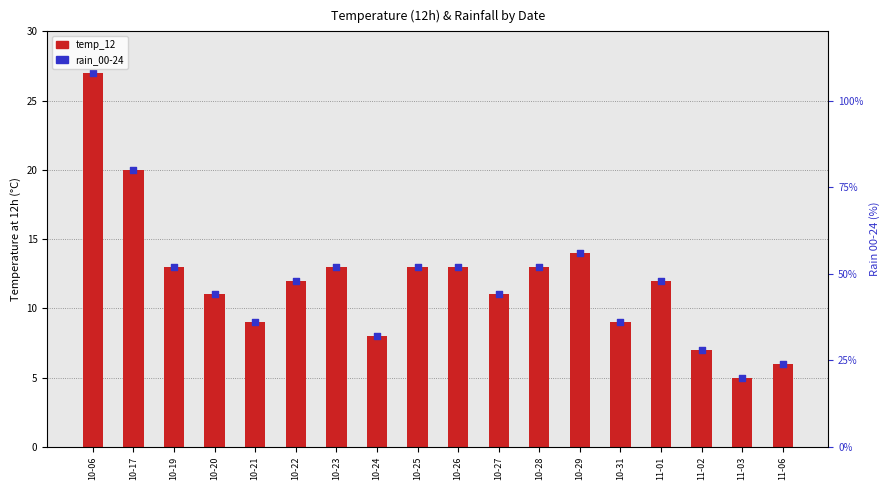

Is the value of temp_12 at 10-21 greater than the value of rain_00-24 (dot) at 10-23?

No